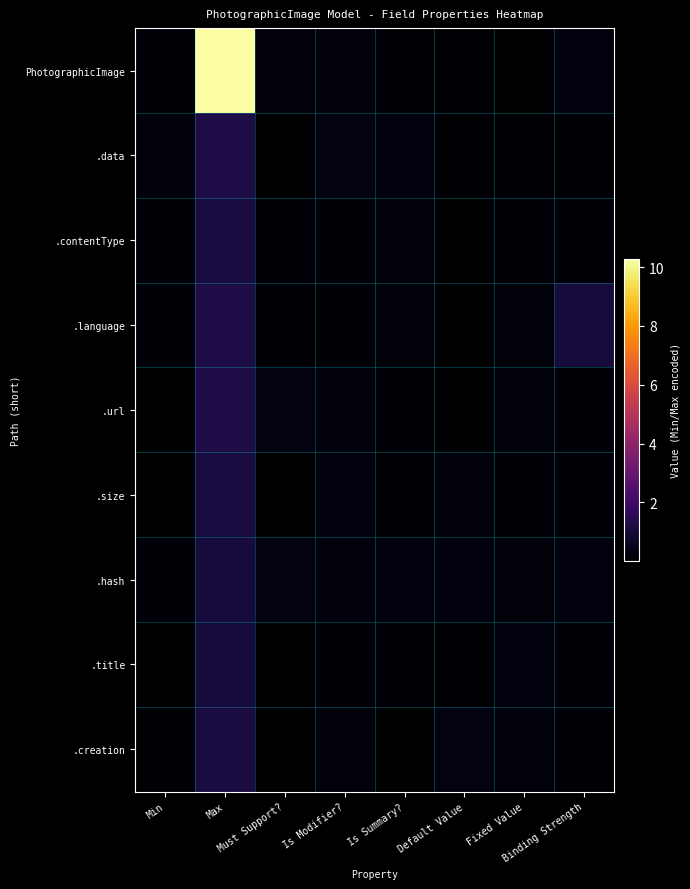

Which series has the largest range (max minus min)?

PhotographicImage